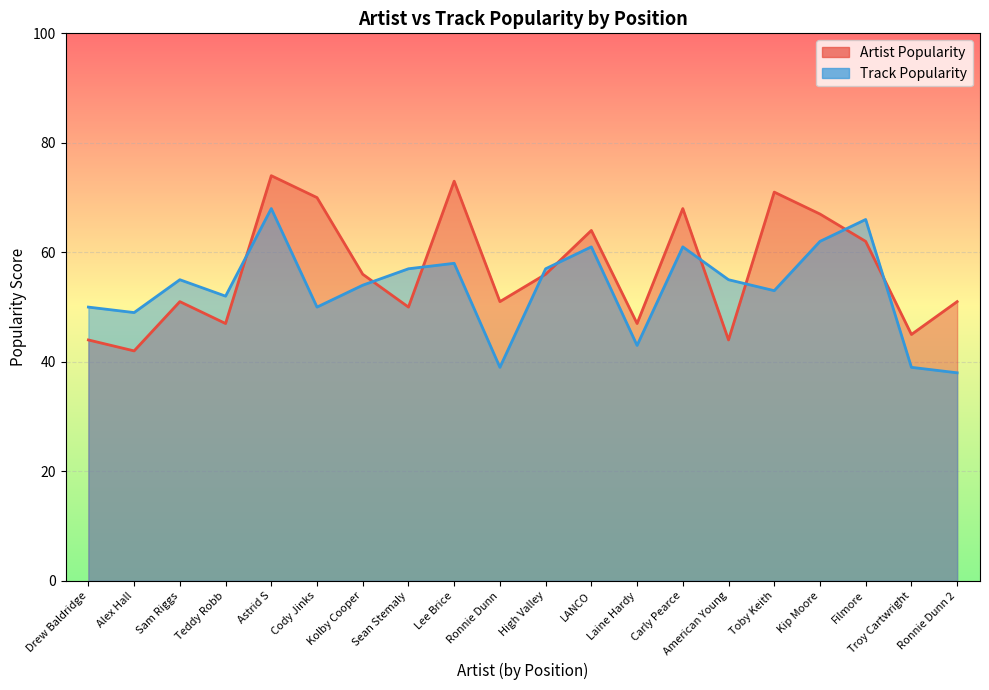

Which category has the lowest value in the Artist Popularity (line) series?

Alex Hall